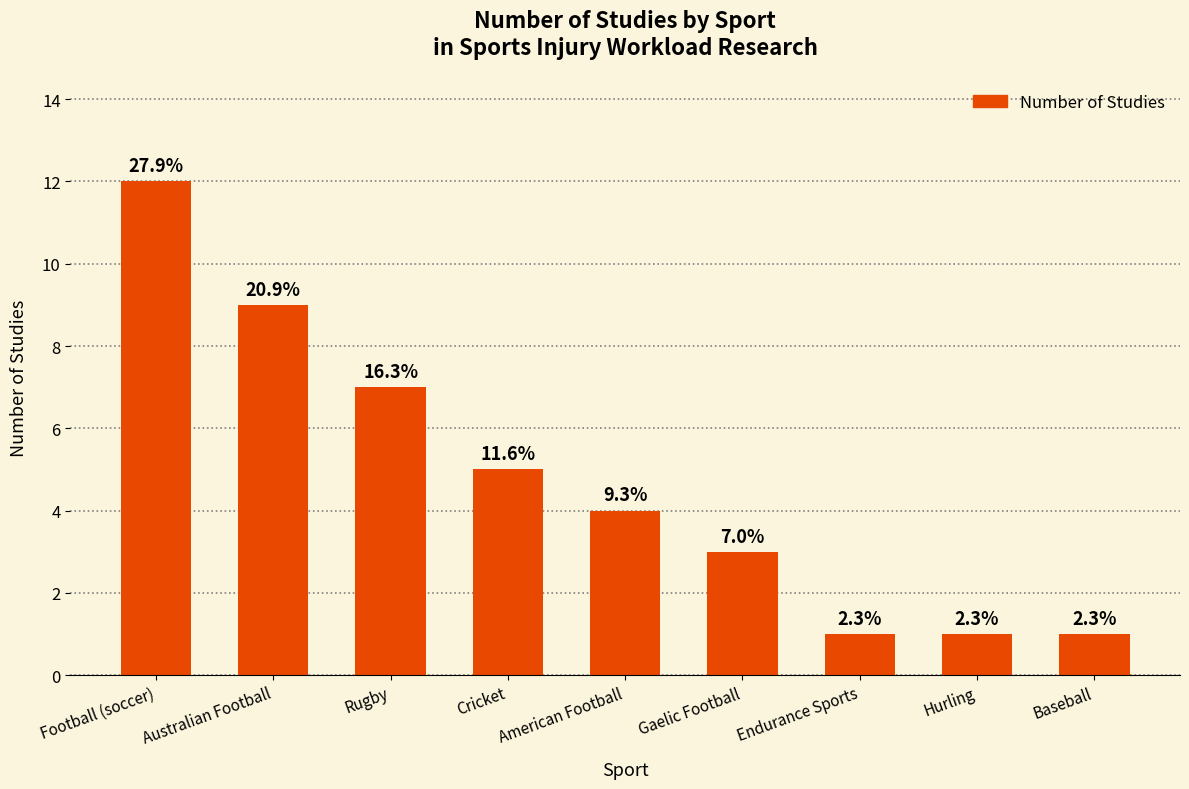

How many bars are there in total?

9